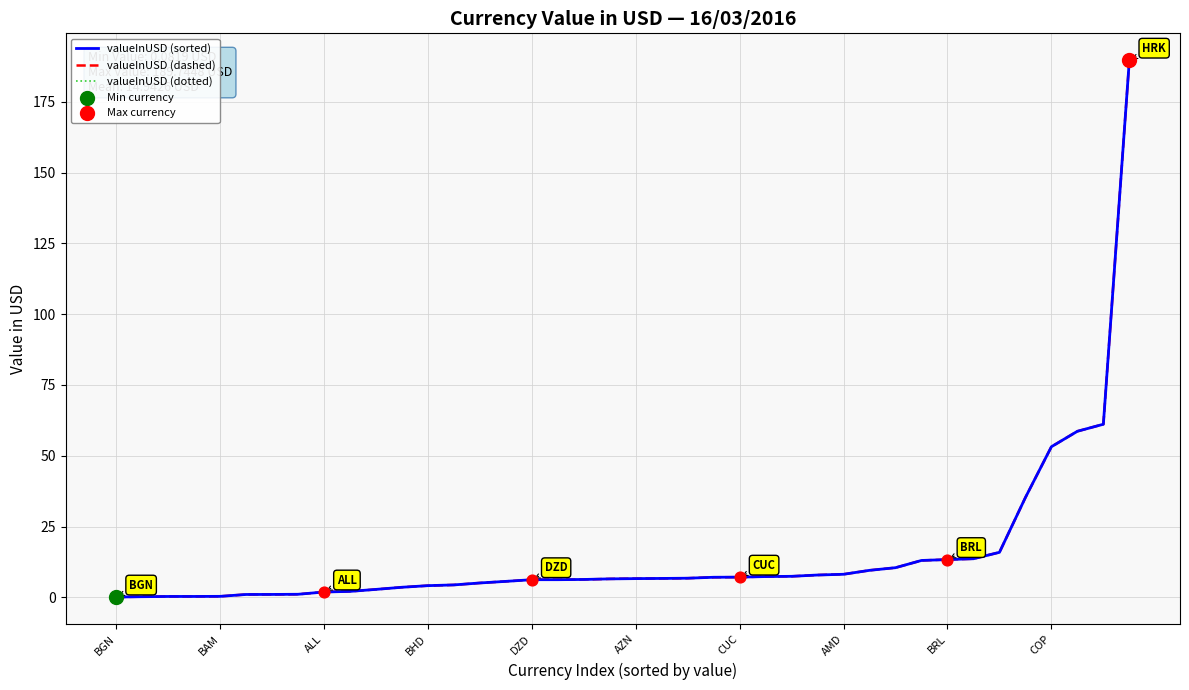

At how many categories does at least one series exceed 183?

1